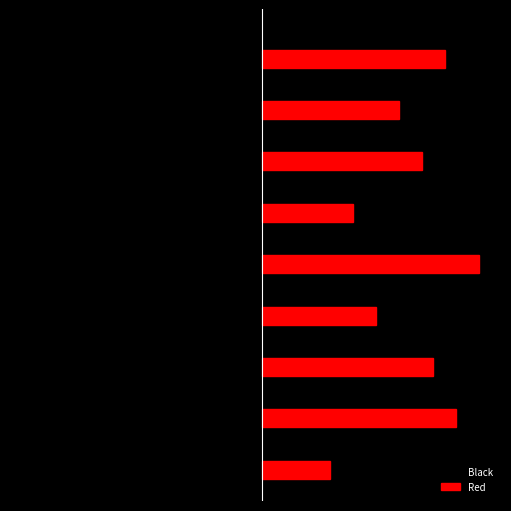

Rank the series by their maximum value, from highest to lowest.

Red, Black